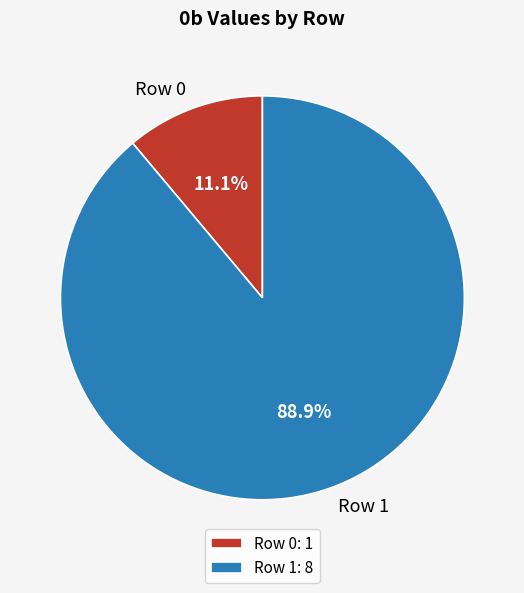

Which has a higher value, Row 0 or Row 1?

Row 1